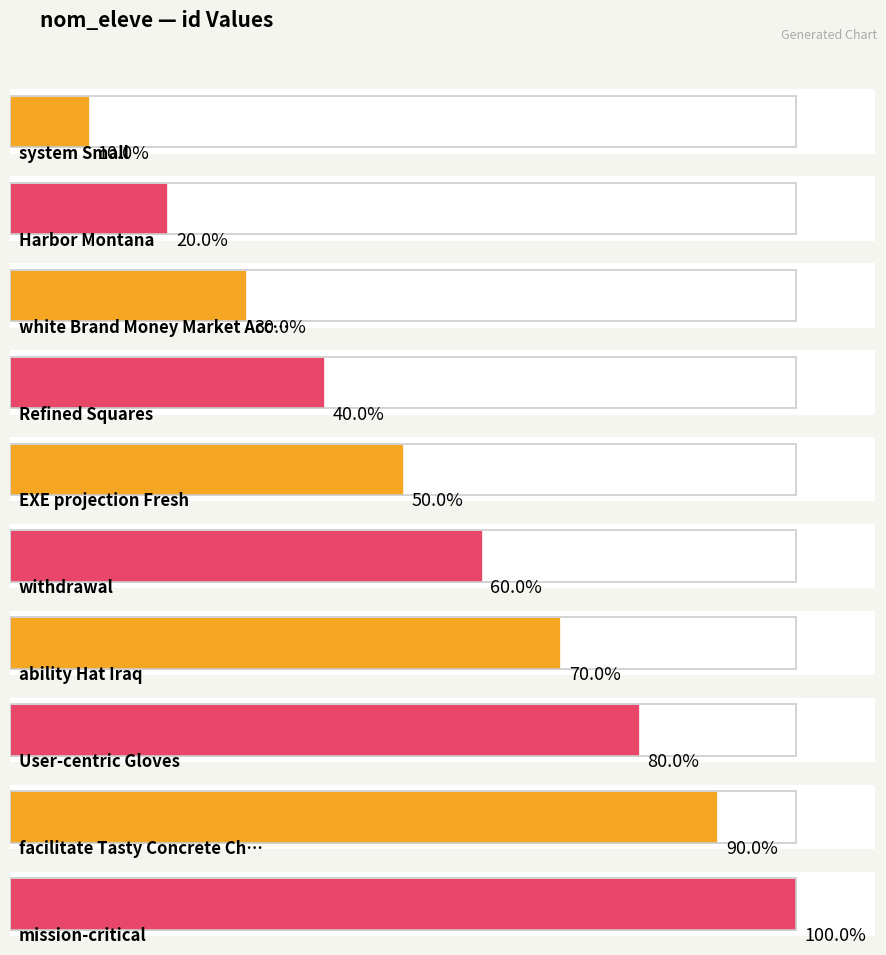

Reading left to right, list all the values displayed in this chart.

system Small=1	Harbor Montana=2	white Brand Money Market Account=3	Refined Squares=4	EXE projection Fresh=5	withdrawal=6	ability Hat Iraq=7	User-centric Gloves=8	facilitate Tasty Concrete Chips=9	mission-critical=10